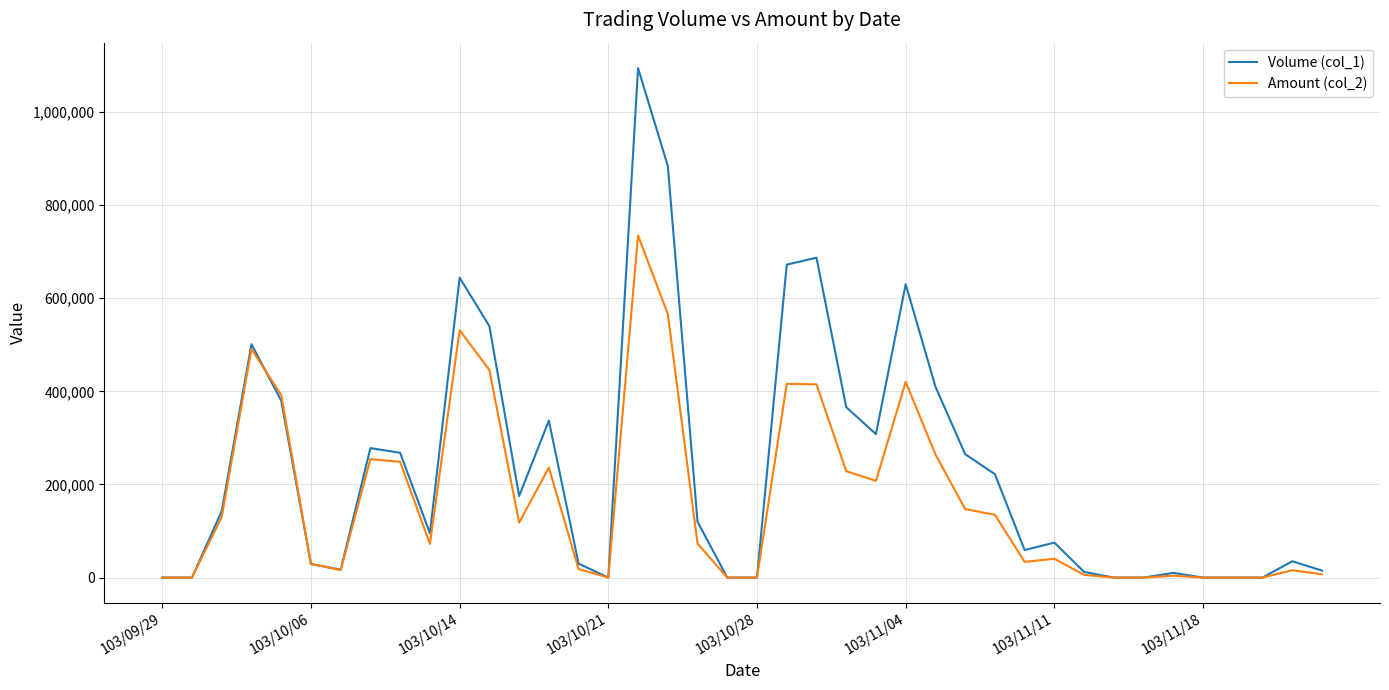

Which series has the widest spread of values?

Volume (col_1)